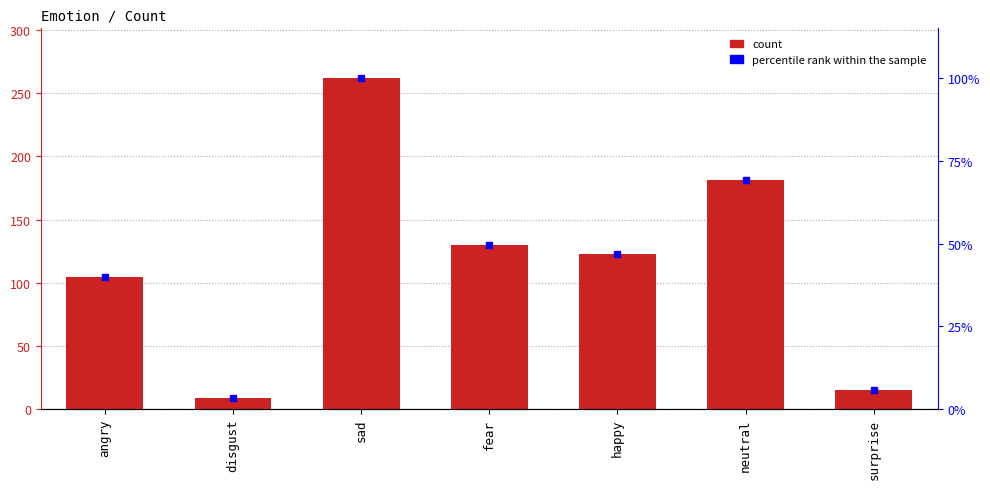

The chart shows a value of 181 at neutral. True or false?

True